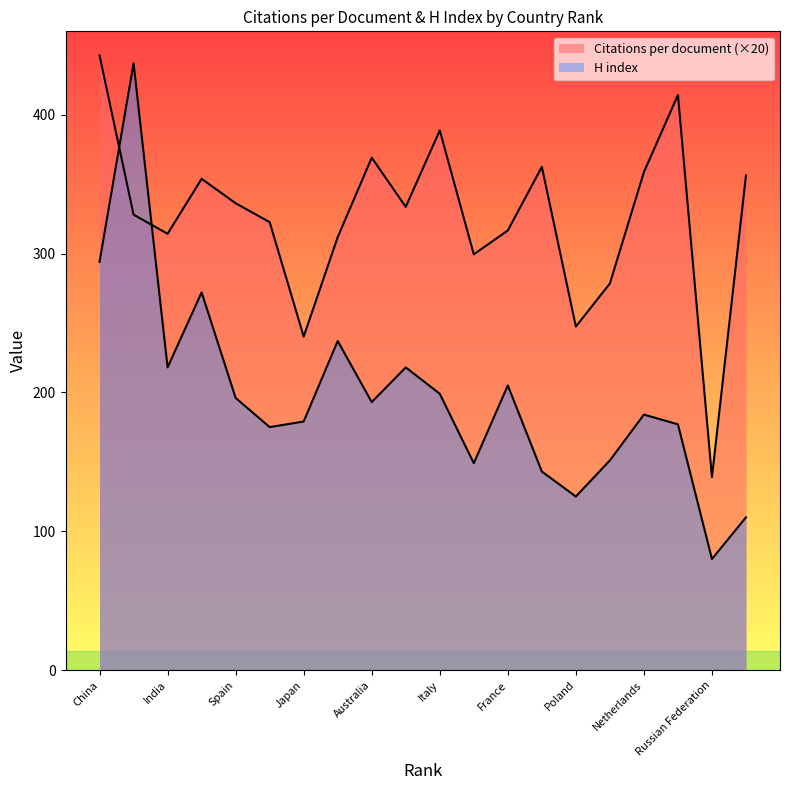

Reading left to right, extract all data points from this chart.

Citations per document: China=442.6	United States=328.0	India=314.2	United Kingdom=353.8	Spain=336.2	South Korea=322.6	Japan=240.2	Germany=311.8	Australia=369.0	Canada=333.6	Italy=388.6	Brazil=299.4	France=316.6	Iran=362.4	Poland=247.4	Taiwan=278.4	Netherlands=358.6	Turkey=414.2	Russian Federation=139.0	Egypt=356.2
H index: China=294.0	United States=437.0	India=218.0	United Kingdom=272.0	Spain=196.0	South Korea=175.0	Japan=179.0	Germany=237.0	Australia=193.0	Canada=218.0	Italy=199.0	Brazil=149.0	France=205.0	Iran=143.0	Poland=125.0	Taiwan=151.0	Netherlands=184.0	Turkey=177.0	Russian Federation=80.0	Egypt=110.0